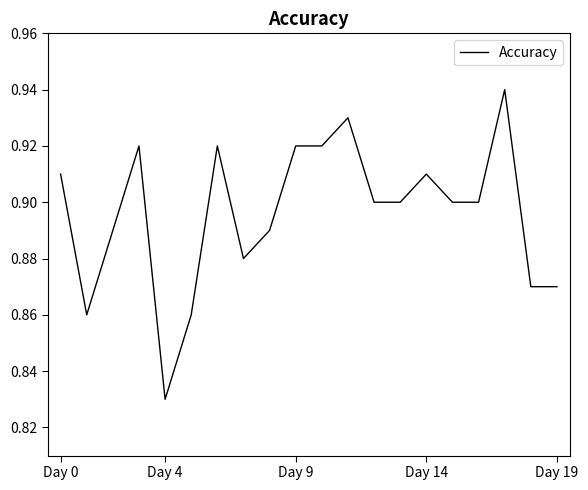

Is this an area chart (filled region under the line)?

No